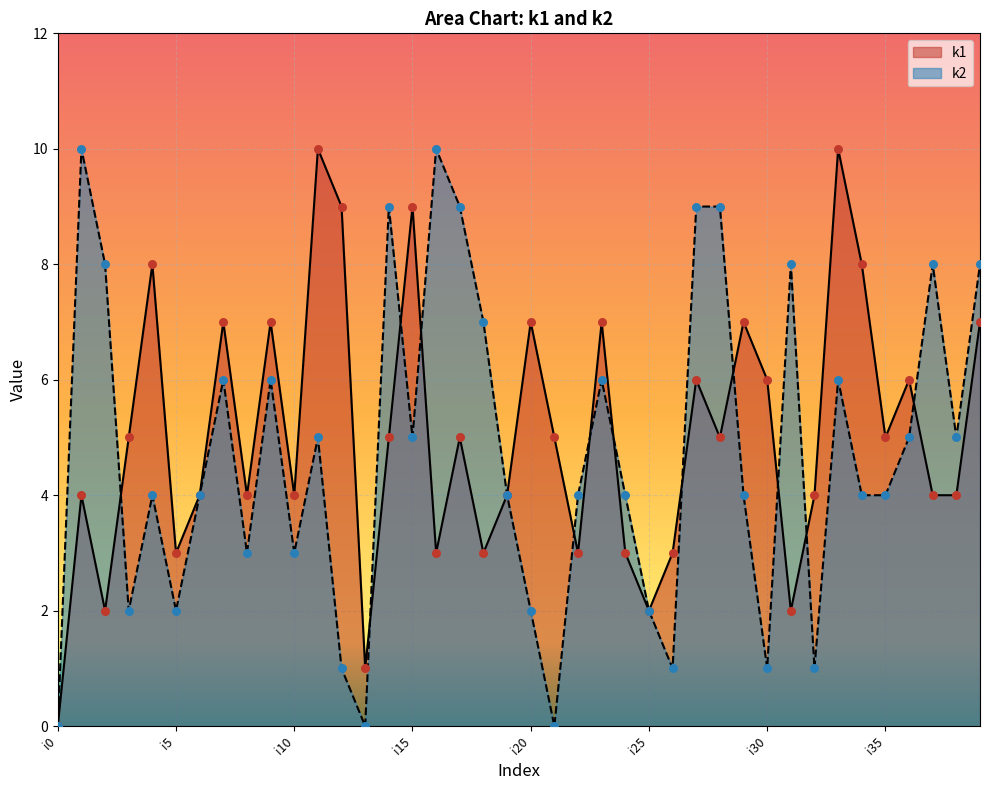

Which series has the largest total across all categories?

k1